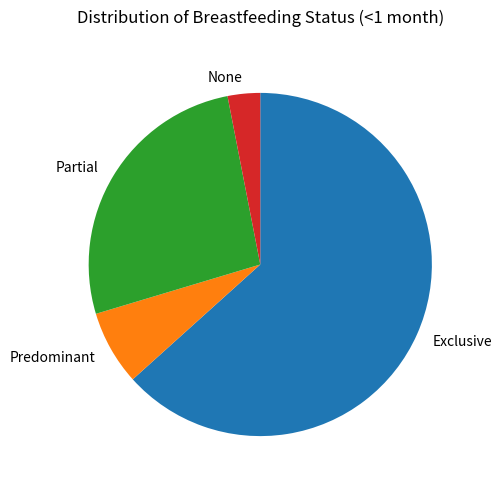

Count the number of slices in the pie.

4